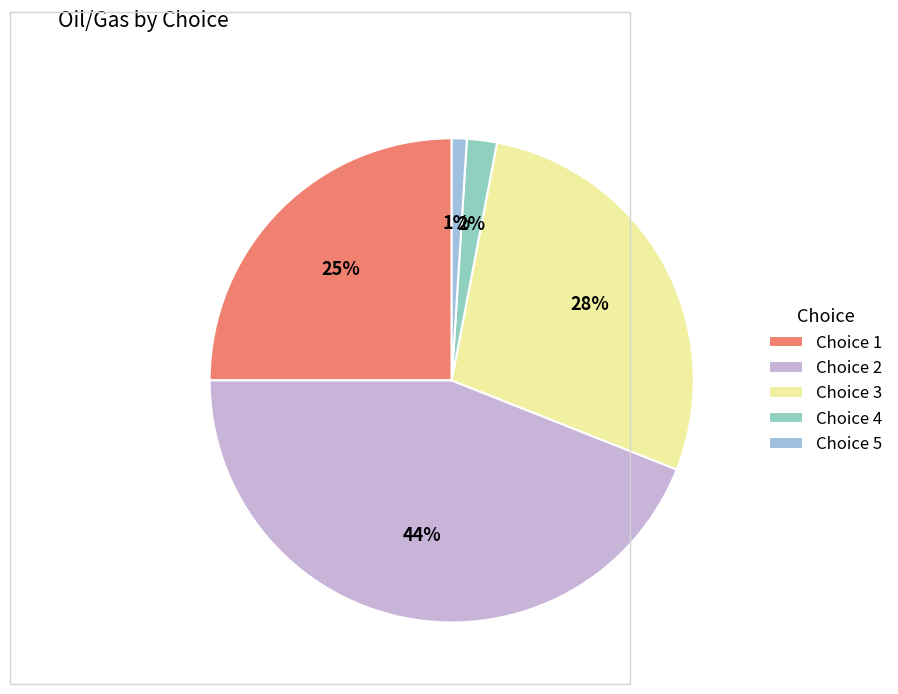

How many segments does this pie chart have?

5